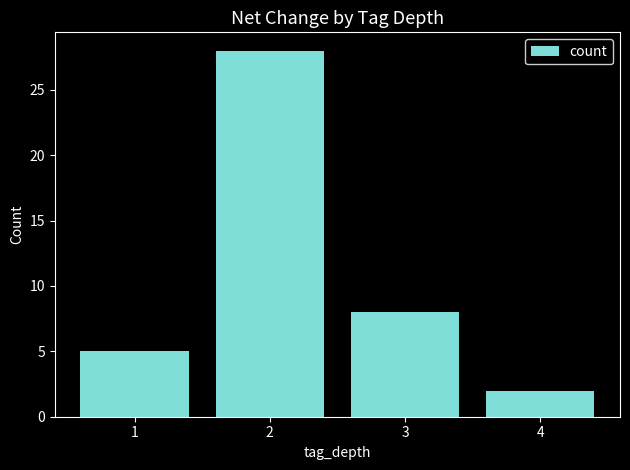

Reading left to right, transcribe all the data shown in this chart.

1=5	2=28	3=8	4=2